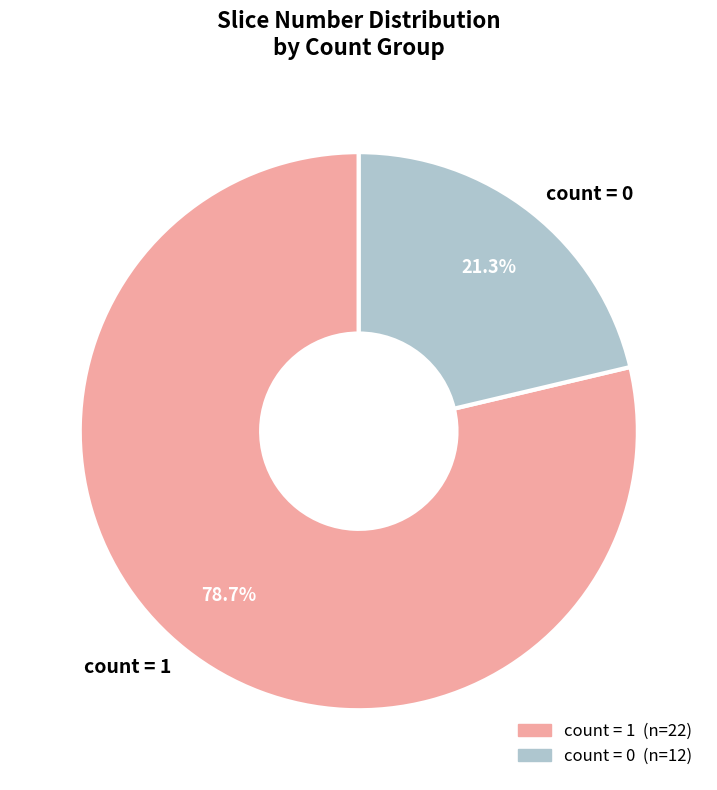

What is the ratio of the value at count = 0 to the value at count = 1?

0.3